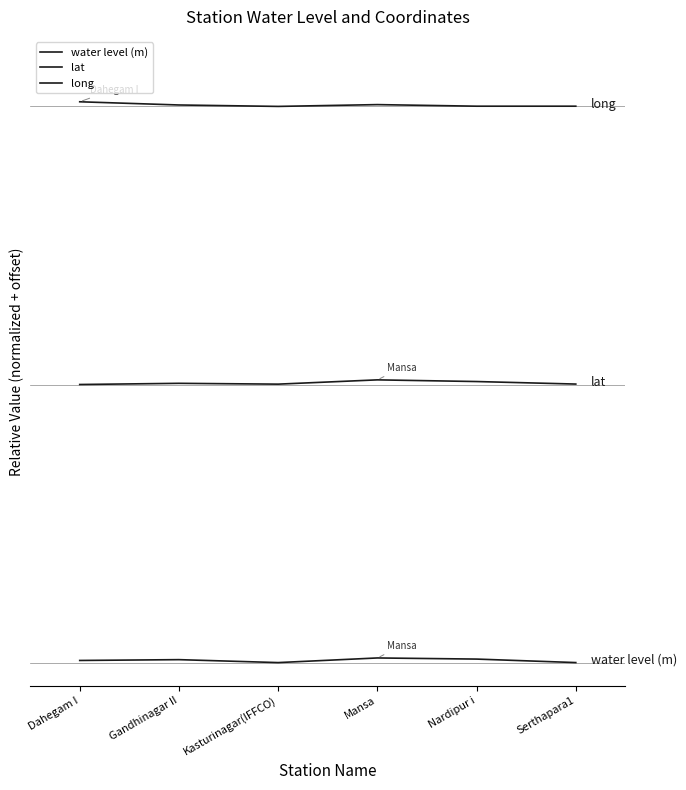

Which series has the widest spread of values?

water level (m)